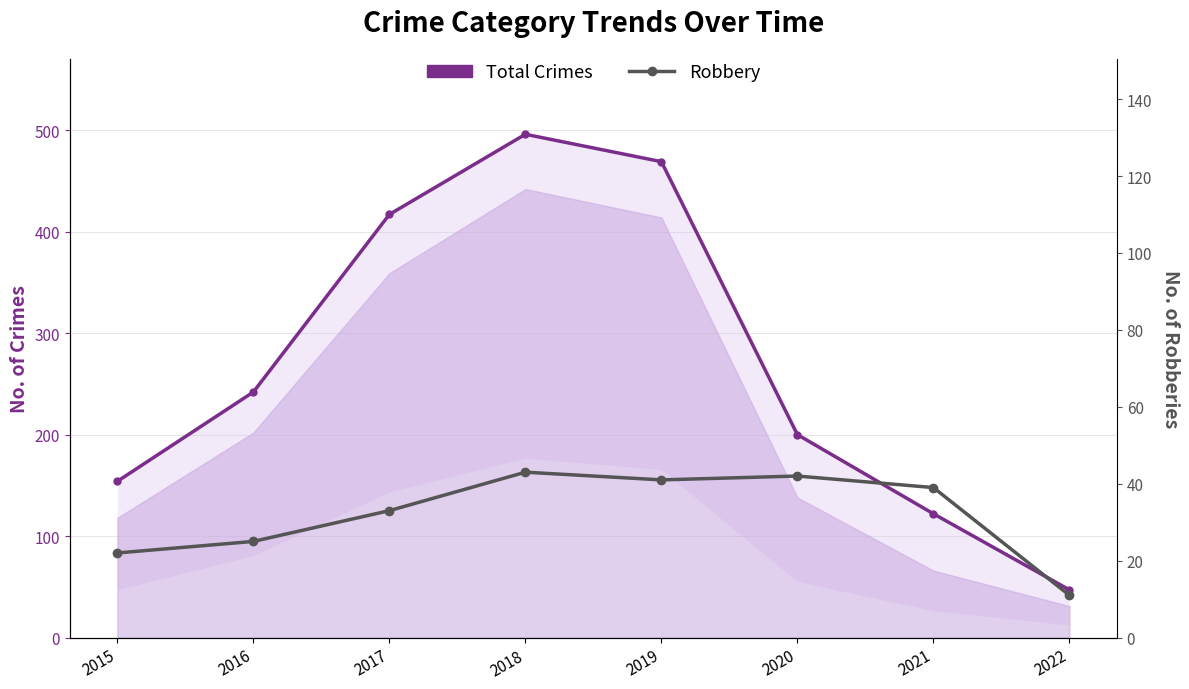

What is the value of the Total Crimes point at the 4th from the left?

496